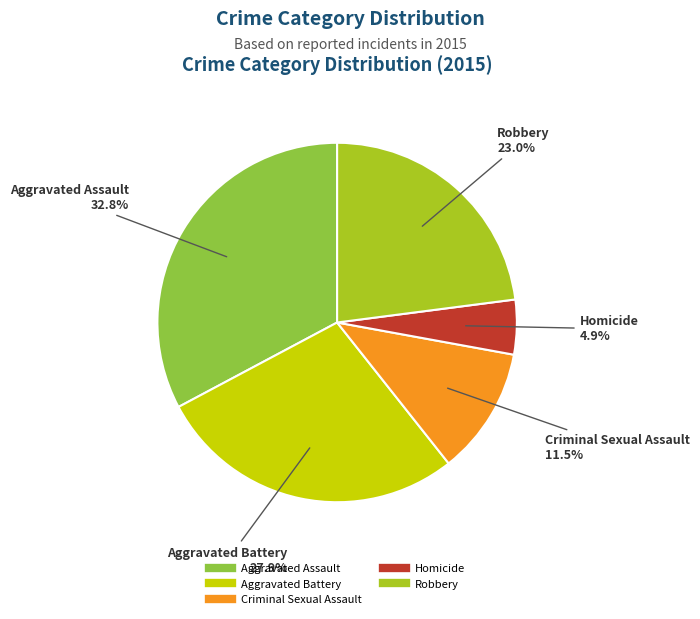

Combined, what portion of the pie is Aggravated Assault and Criminal Sexual Assault?

44.3%